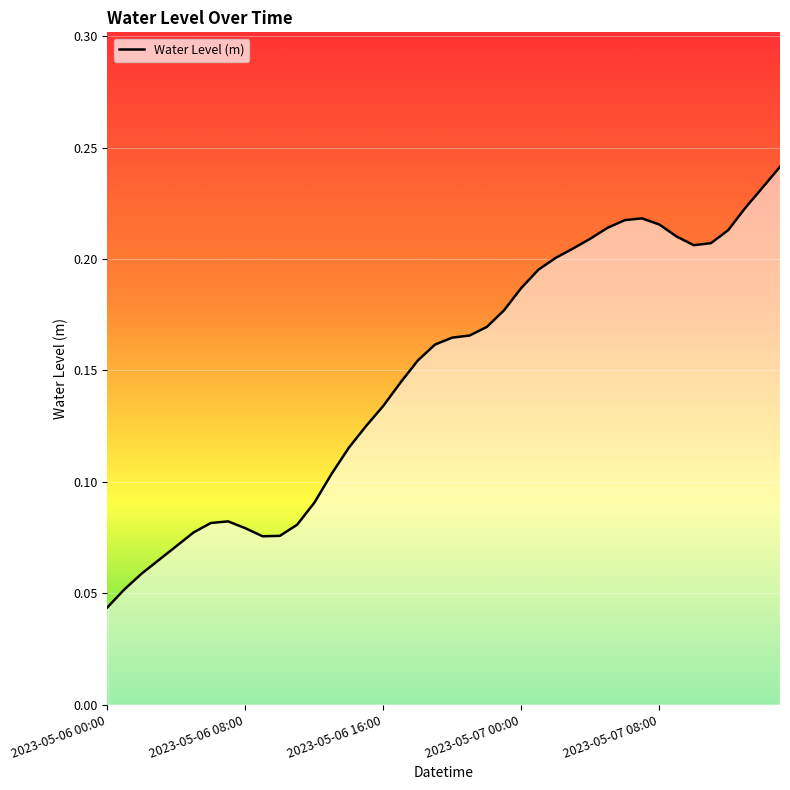

How many lines are shown in the chart?

1